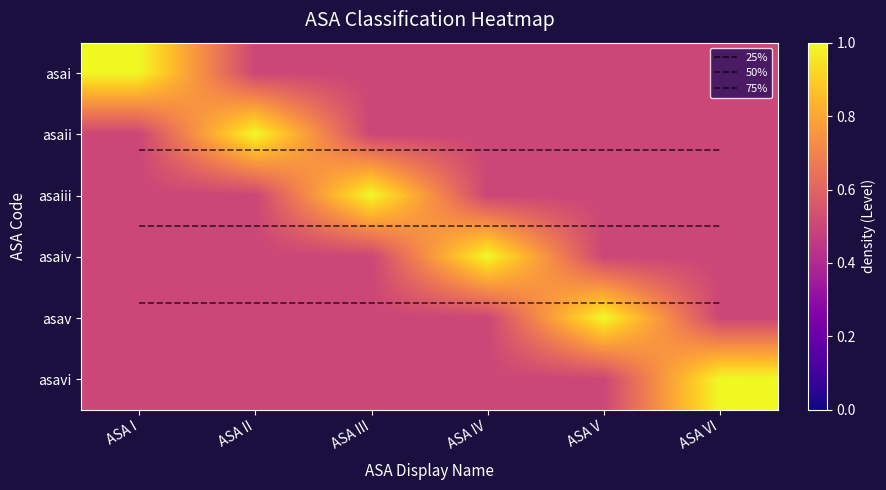

At which label does 75% reach its peak?

ASA I